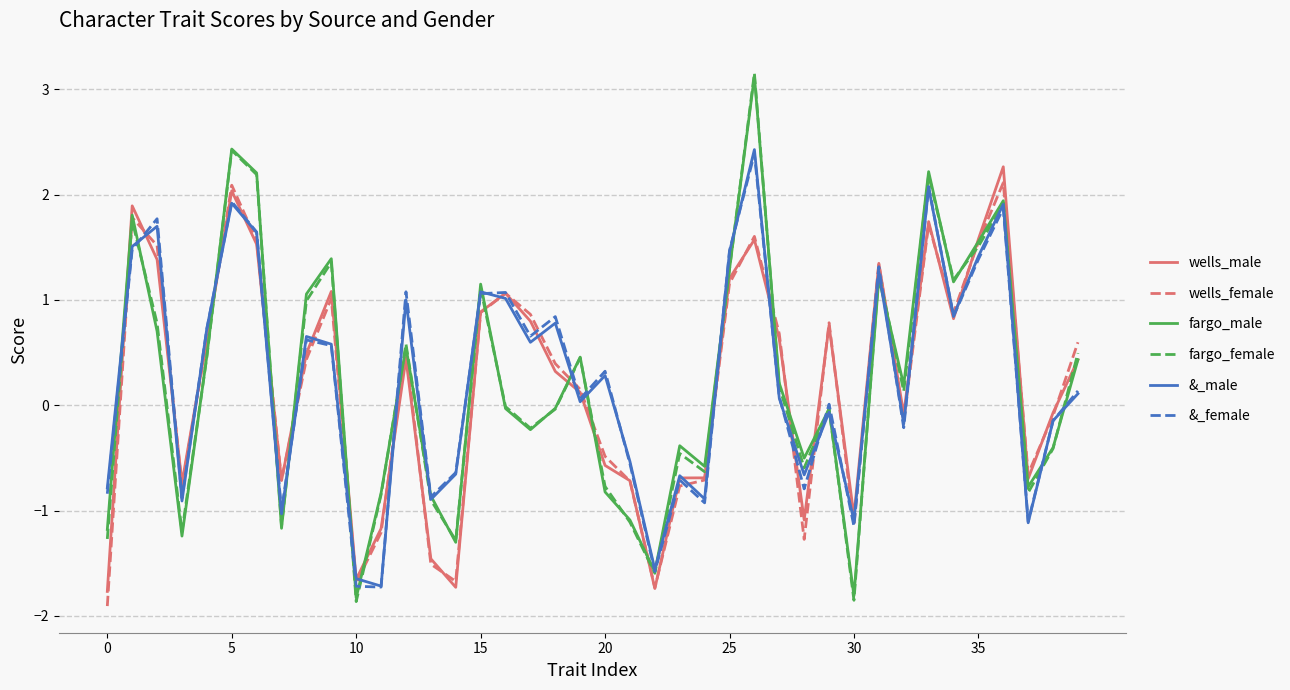

What is the minimum value shown in the chart?

-1.9